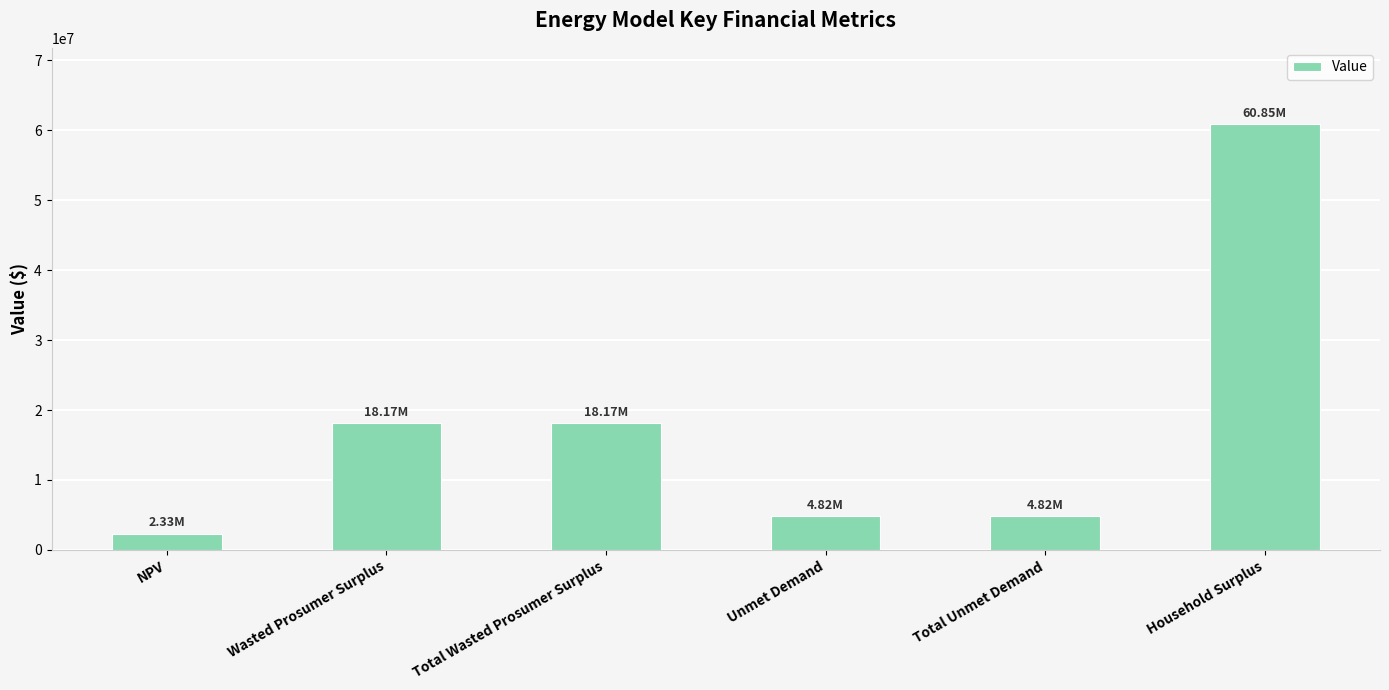

What is the sum of the values at NPV and Wasted Prosumer Surplus?

20494334.9